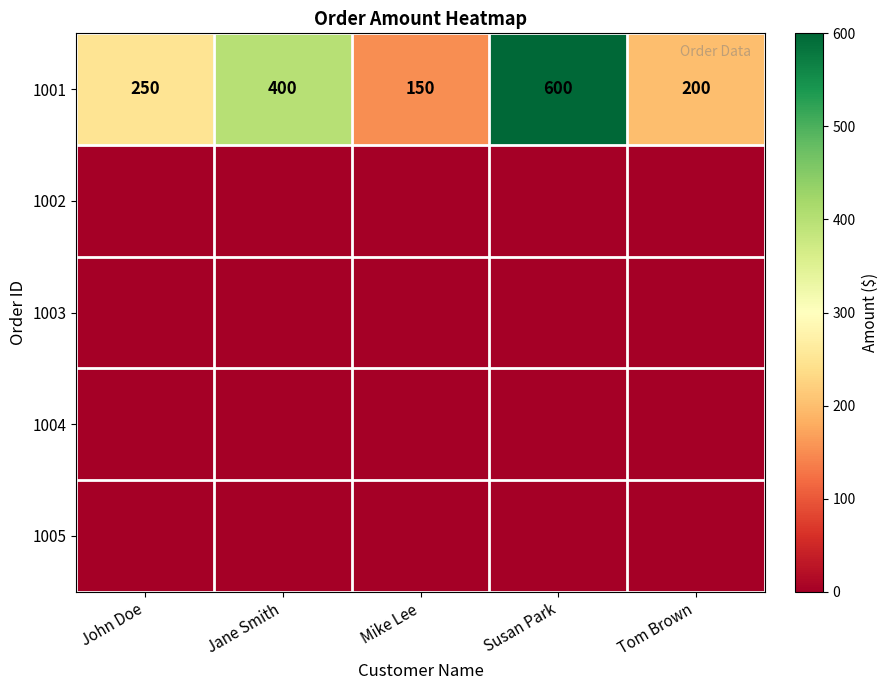

At how many categories does at least one series exceed 89?

5